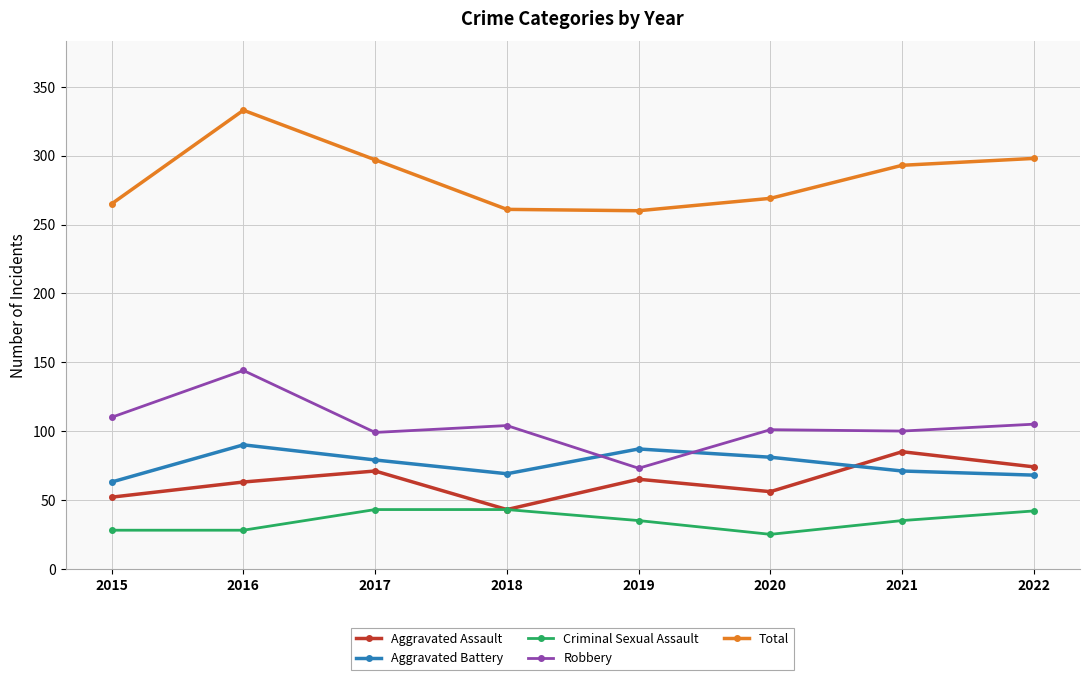

Where is the first local minimum for Aggravated Assault?

2018